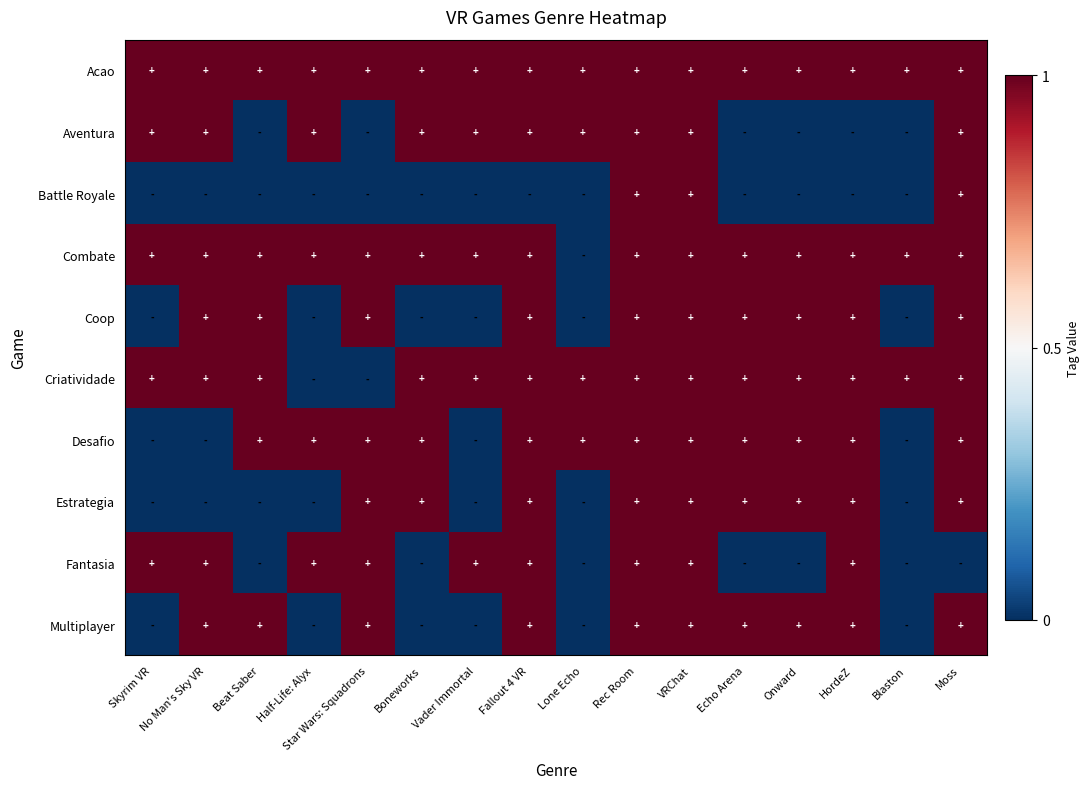

Reading left to right, what are all the values shown in this chart?

Acao: Skyrim VR=1	No Man's Sky VR=1	Beat Saber=1	Half-Life: Alyx=1	Star Wars: Squadrons=1	Boneworks=1	Vader Immortal=1	Fallout 4 VR=1	Lone Echo=1	Rec Room=1	VRChat=1	Echo Arena=1	Onward=1	HordeZ=1	Blaston=1	Moss=1
Aventura: Skyrim VR=1	No Man's Sky VR=1	Beat Saber=0	Half-Life: Alyx=1	Star Wars: Squadrons=0	Boneworks=1	Vader Immortal=1	Fallout 4 VR=1	Lone Echo=1	Rec Room=1	VRChat=1	Echo Arena=0	Onward=0	HordeZ=0	Blaston=0	Moss=1
Battle Royale: Skyrim VR=0	No Man's Sky VR=0	Beat Saber=0	Half-Life: Alyx=0	Star Wars: Squadrons=0	Boneworks=0	Vader Immortal=0	Fallout 4 VR=0	Lone Echo=0	Rec Room=1	VRChat=1	Echo Arena=0	Onward=0	HordeZ=0	Blaston=0	Moss=1
Combate: Skyrim VR=1	No Man's Sky VR=1	Beat Saber=1	Half-Life: Alyx=1	Star Wars: Squadrons=1	Boneworks=1	Vader Immortal=1	Fallout 4 VR=1	Lone Echo=0	Rec Room=1	VRChat=1	Echo Arena=1	Onward=1	HordeZ=1	Blaston=1	Moss=1
Coop: Skyrim VR=0	No Man's Sky VR=1	Beat Saber=1	Half-Life: Alyx=0	Star Wars: Squadrons=1	Boneworks=0	Vader Immortal=0	Fallout 4 VR=1	Lone Echo=0	Rec Room=1	VRChat=1	Echo Arena=1	Onward=1	HordeZ=1	Blaston=0	Moss=1
Criatividade: Skyrim VR=1	No Man's Sky VR=1	Beat Saber=1	Half-Life: Alyx=0	Star Wars: Squadrons=0	Boneworks=1	Vader Immortal=1	Fallout 4 VR=1	Lone Echo=1	Rec Room=1	VRChat=1	Echo Arena=1	Onward=1	HordeZ=1	Blaston=1	Moss=1
Desafio: Skyrim VR=0	No Man's Sky VR=0	Beat Saber=1	Half-Life: Alyx=1	Star Wars: Squadrons=1	Boneworks=1	Vader Immortal=0	Fallout 4 VR=1	Lone Echo=1	Rec Room=1	VRChat=1	Echo Arena=1	Onward=1	HordeZ=1	Blaston=0	Moss=1
Estrategia: Skyrim VR=0	No Man's Sky VR=0	Beat Saber=0	Half-Life: Alyx=0	Star Wars: Squadrons=1	Boneworks=1	Vader Immortal=0	Fallout 4 VR=1	Lone Echo=0	Rec Room=1	VRChat=1	Echo Arena=1	Onward=1	HordeZ=1	Blaston=0	Moss=1
Fantasia: Skyrim VR=1	No Man's Sky VR=1	Beat Saber=0	Half-Life: Alyx=1	Star Wars: Squadrons=1	Boneworks=0	Vader Immortal=1	Fallout 4 VR=1	Lone Echo=0	Rec Room=1	VRChat=1	Echo Arena=0	Onward=0	HordeZ=1	Blaston=0	Moss=0
Multiplayer: Skyrim VR=0	No Man's Sky VR=1	Beat Saber=1	Half-Life: Alyx=0	Star Wars: Squadrons=1	Boneworks=0	Vader Immortal=0	Fallout 4 VR=1	Lone Echo=0	Rec Room=1	VRChat=1	Echo Arena=1	Onward=1	HordeZ=1	Blaston=0	Moss=1